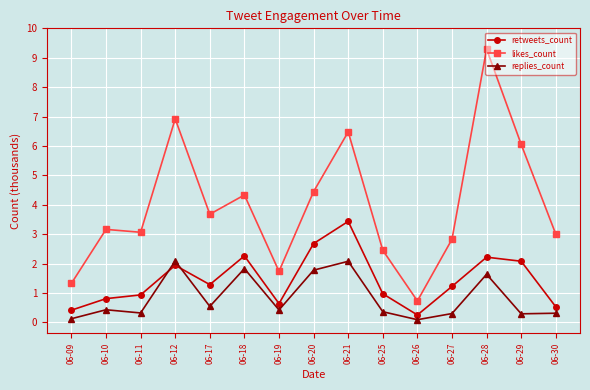

What is the value of the likes_count point at the 1st from the left?

1.3